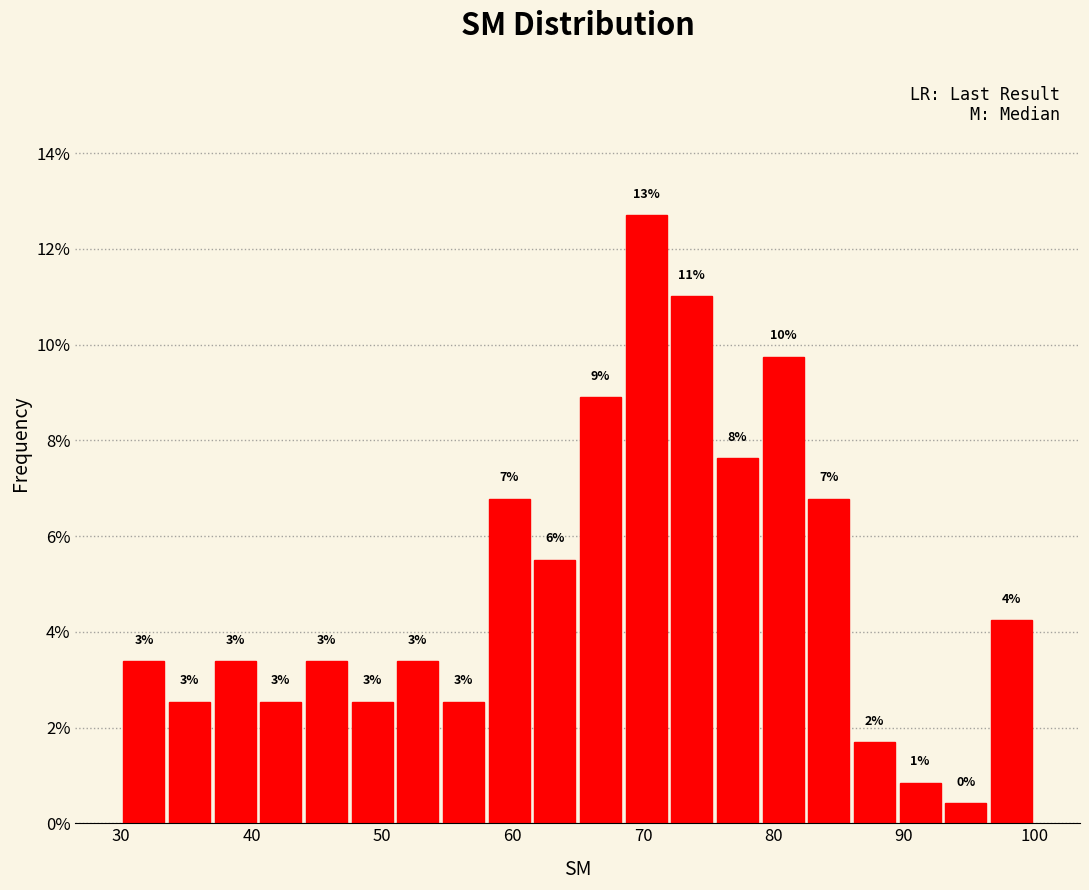

Read against the x-axis, roughly where is the centre of the tallest bar?

70